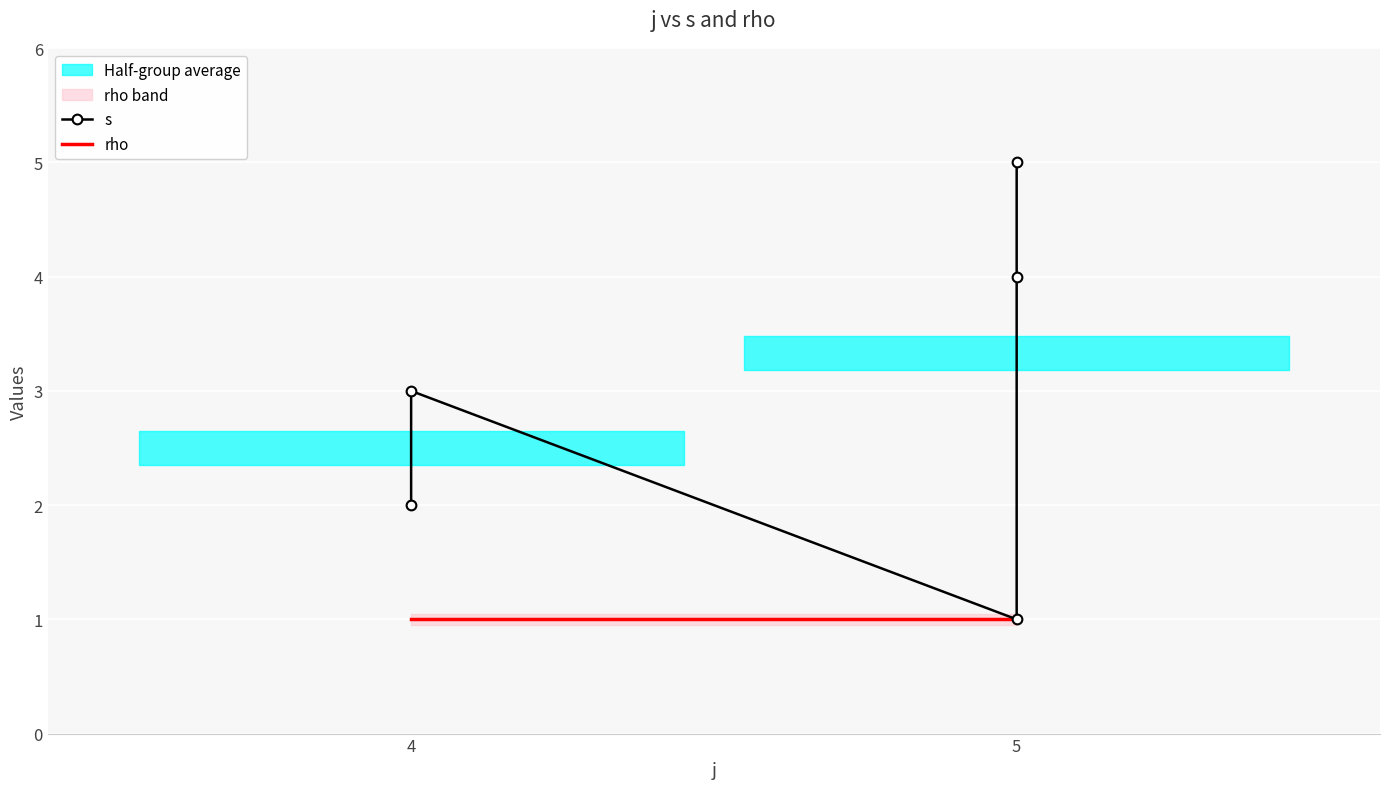

Where is the first local minimum for s?

5